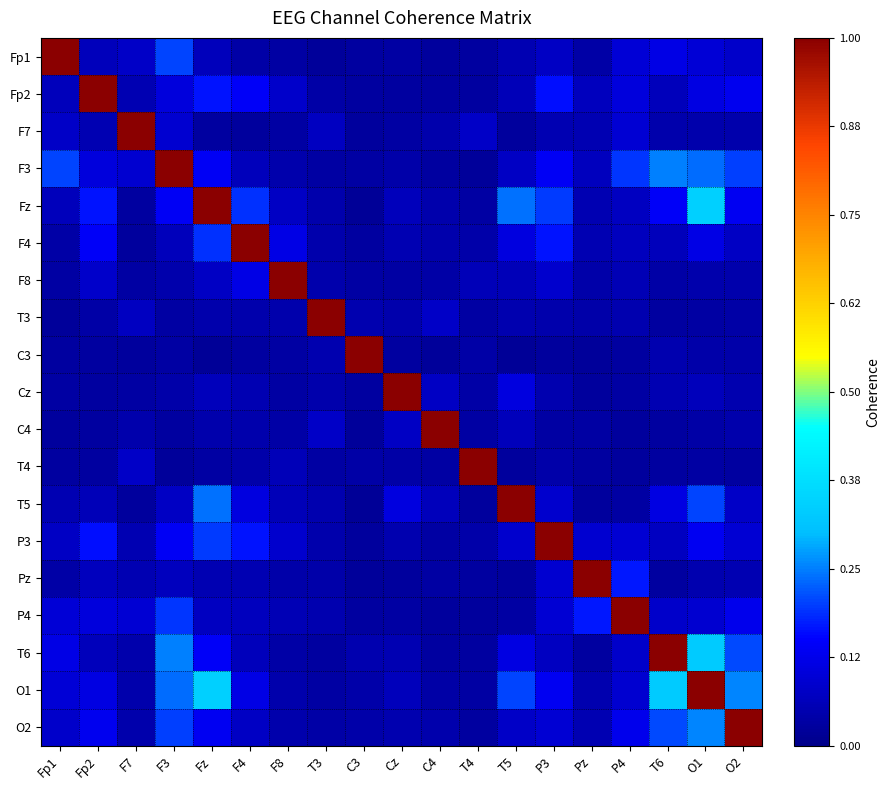

Between Cz and C3, which is larger?

Cz